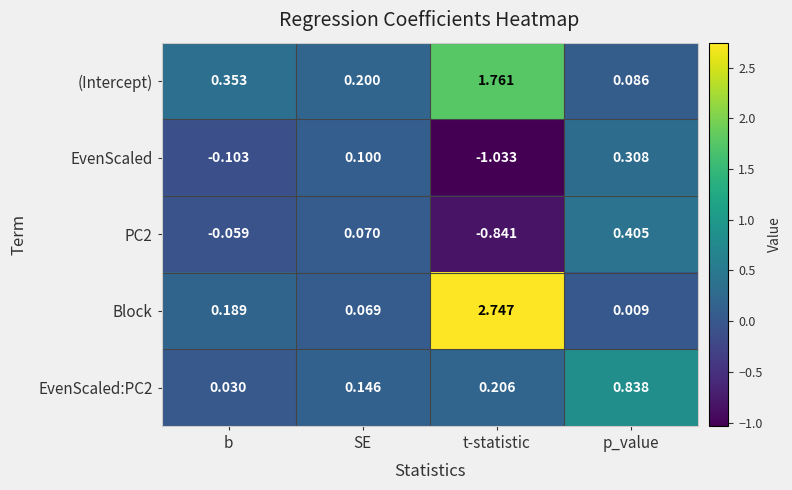

Rank the series by their maximum value, from lowest to highest.

EvenScaled, PC2, EvenScaled:PC2, (Intercept), Block